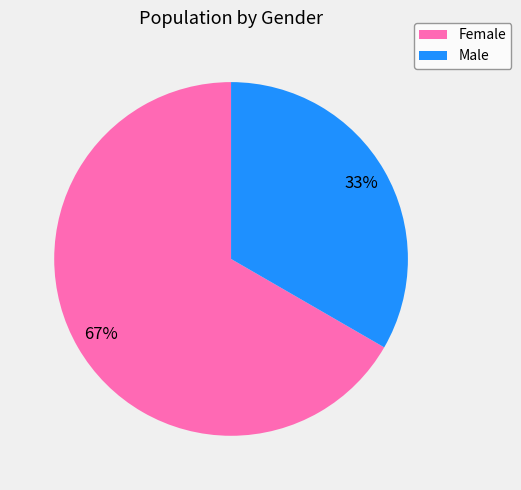

Between Male and Female, which is larger?

Female